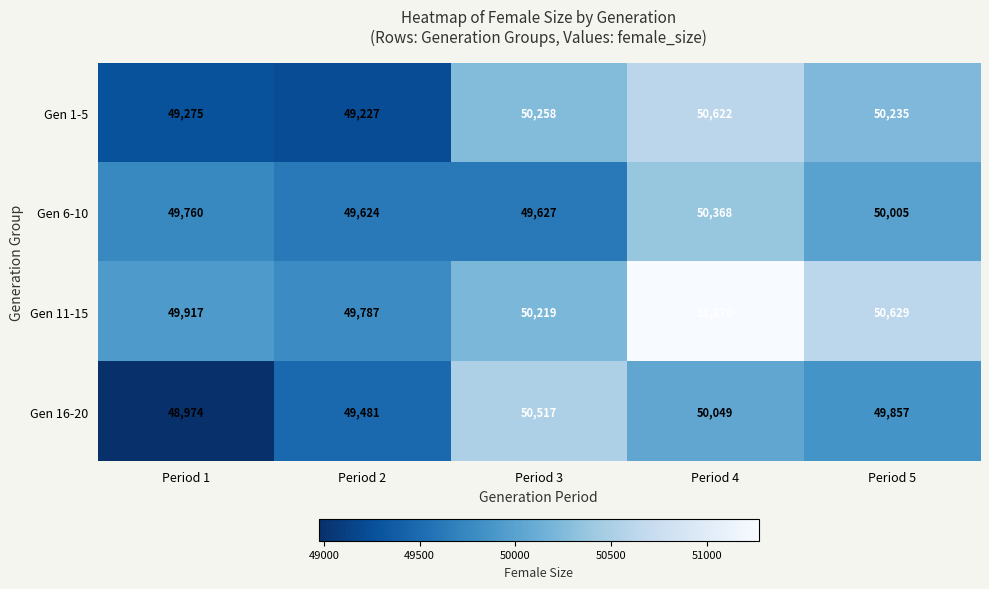

Is it true that Gen 16-20 equals 68409 at Period 5?

False